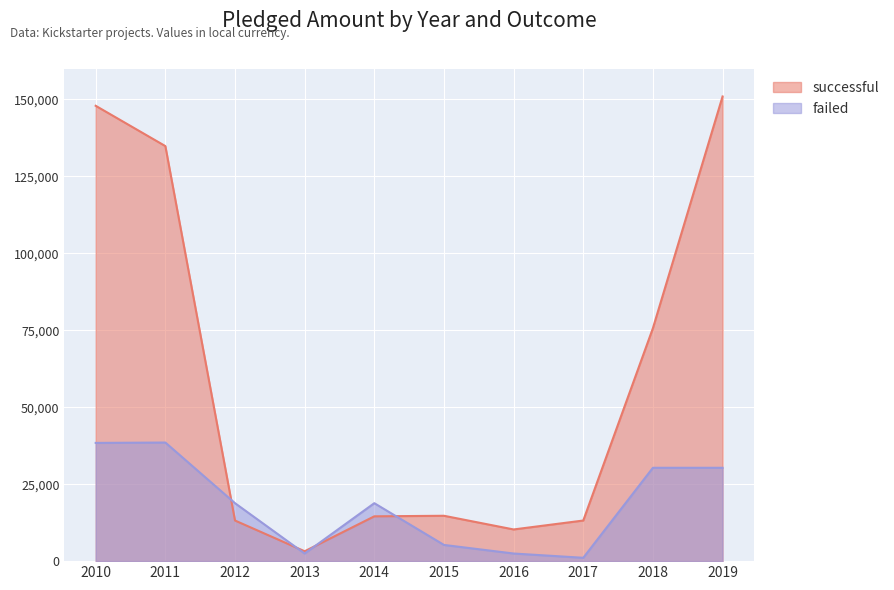

What is the difference between the maximum and minimum values in the failed series?

37443